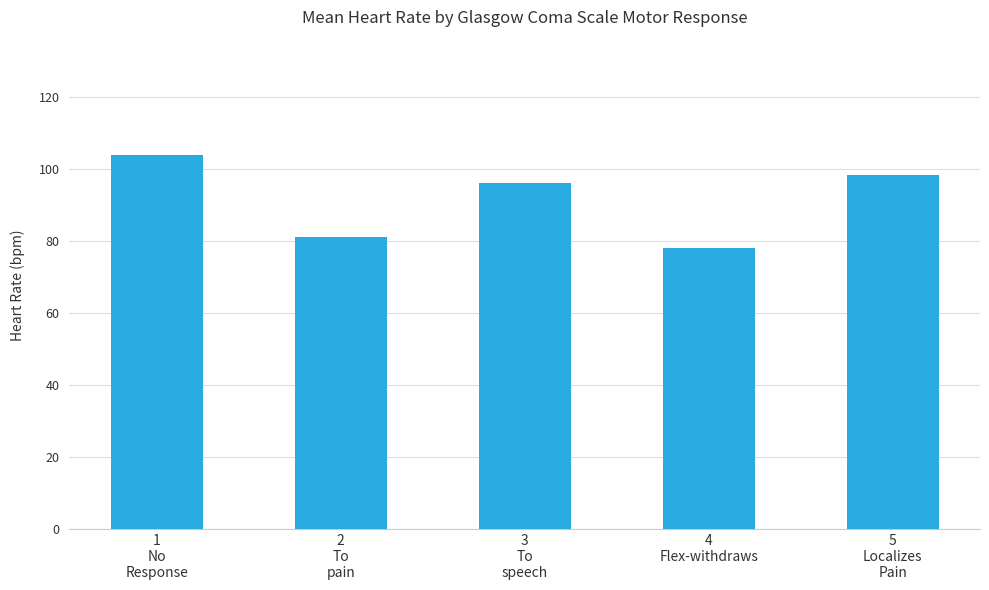

What is the change in value from 3
To
speech to 5
Localizes
Pain?

+2.2